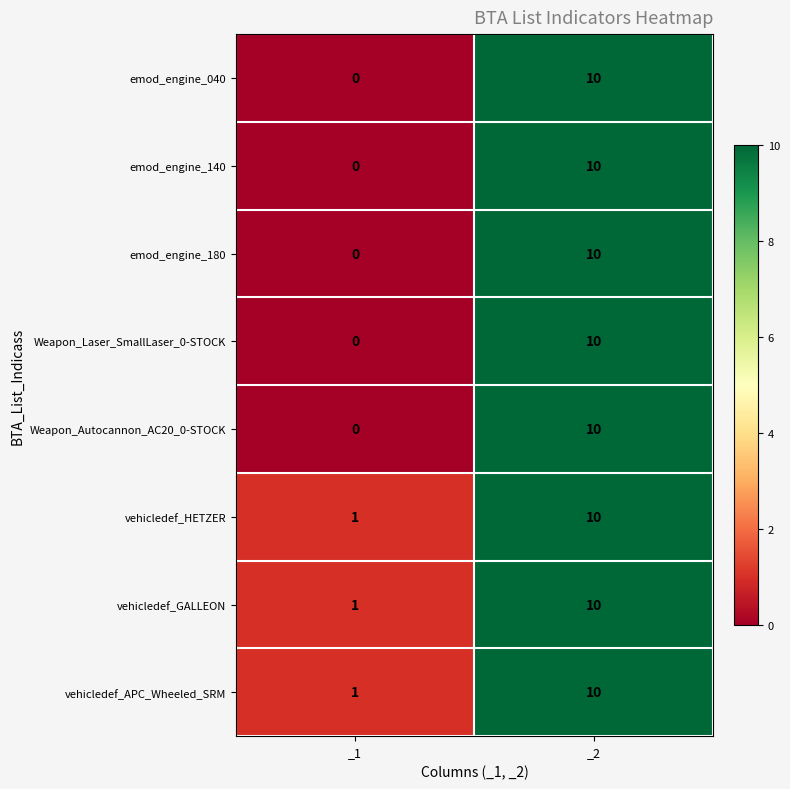

The vehicledef_APC_Wheeled_SRM series shows 14 at _2. True or false?

False